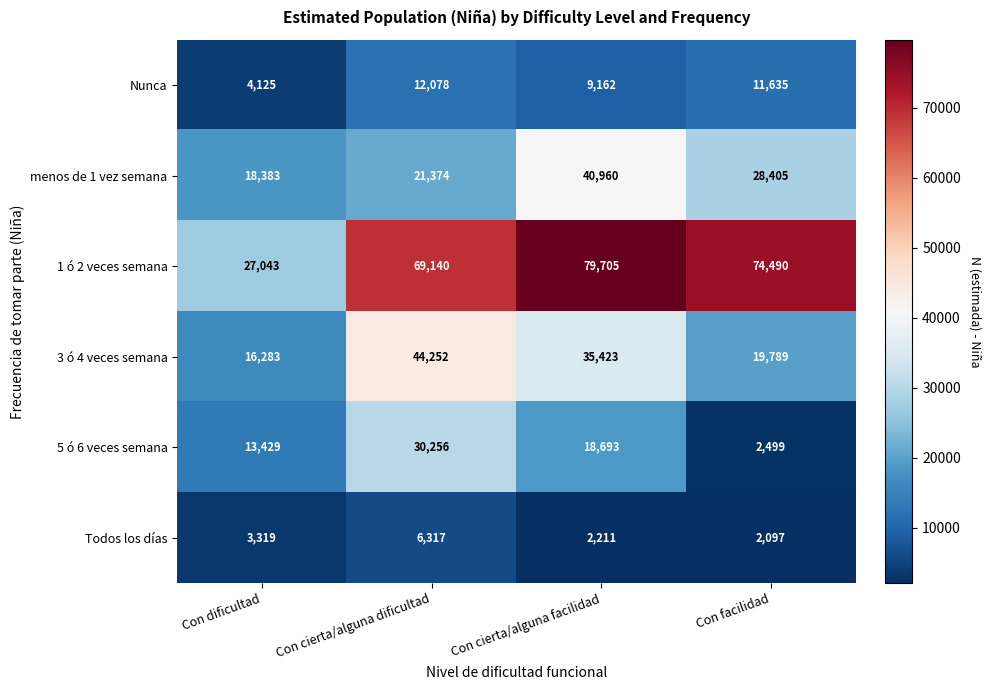

What value does the 5 ó 6 veces semana series have at Con facilidad, to the nearest 100?

2500